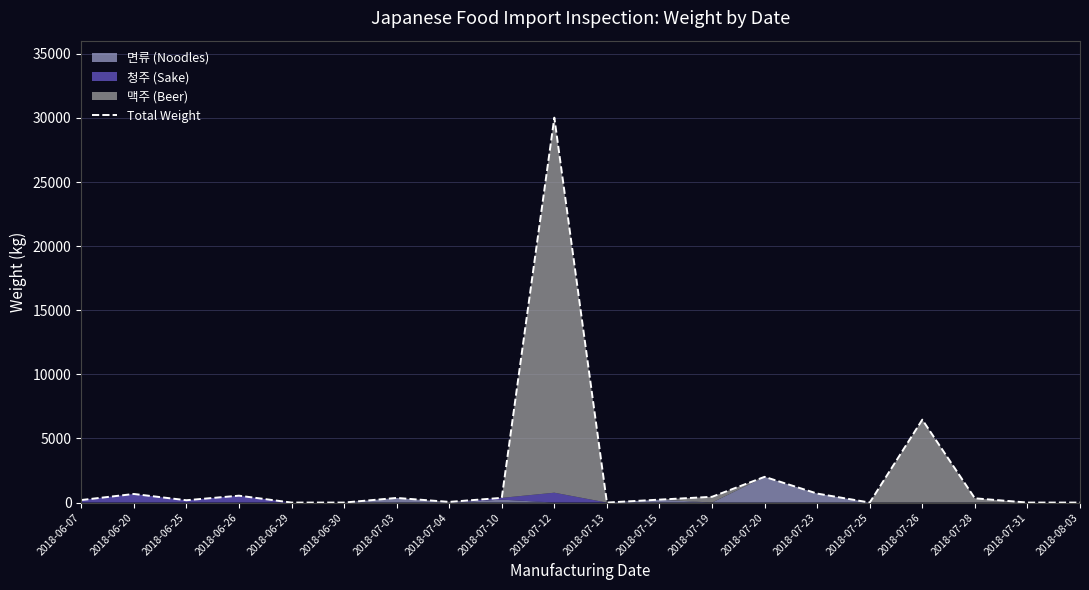

Reading left to right, list all the values displayed in this chart.

2018-06-07=197	2018-06-20=669	2018-06-25=181	2018-06-26=536	2018-06-29=0	2018-06-30=0	2018-07-03=360	2018-07-04=52	2018-07-10=366	2018-07-12=30019	2018-07-13=0	2018-07-15=228	2018-07-19=449	2018-07-20=2006	2018-07-23=700	2018-07-25=0	2018-07-26=6464	2018-07-28=331	2018-07-31=0	2018-08-03=0